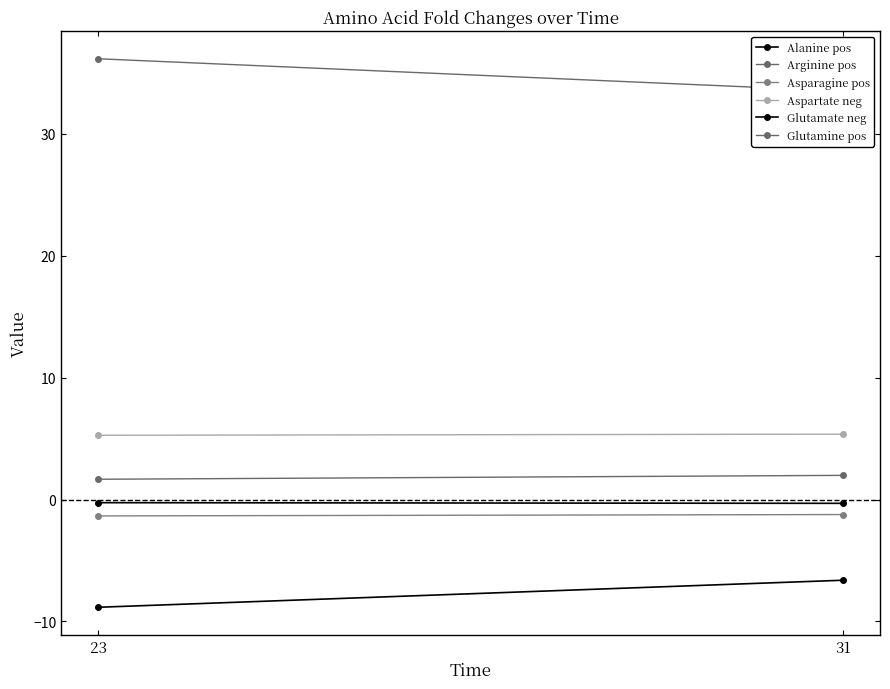

What is the difference between the highest and lowest values at 23?

45.0